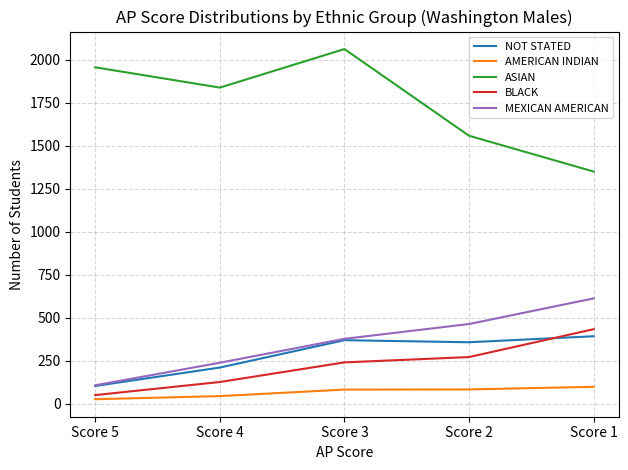

True or false: AMERICAN INDIAN and NOT STATED cross at least once.

False